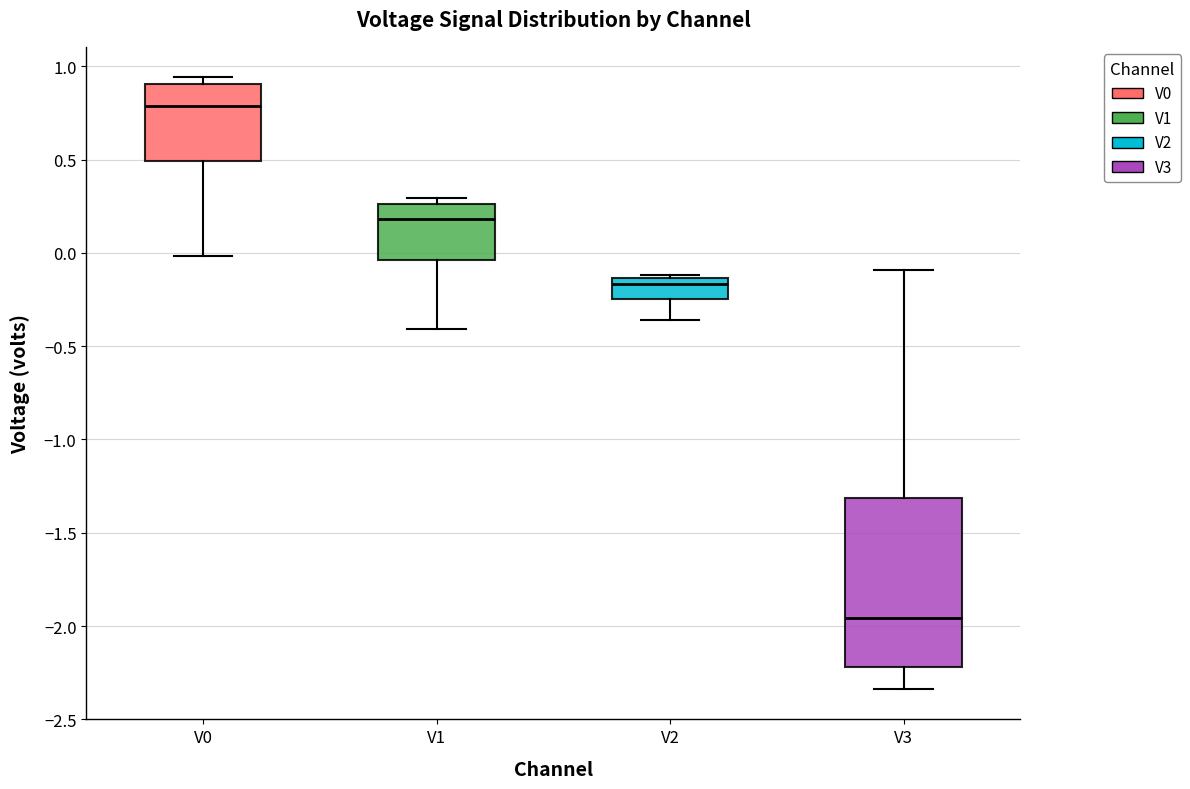

Which box has the lowest median line?

V3